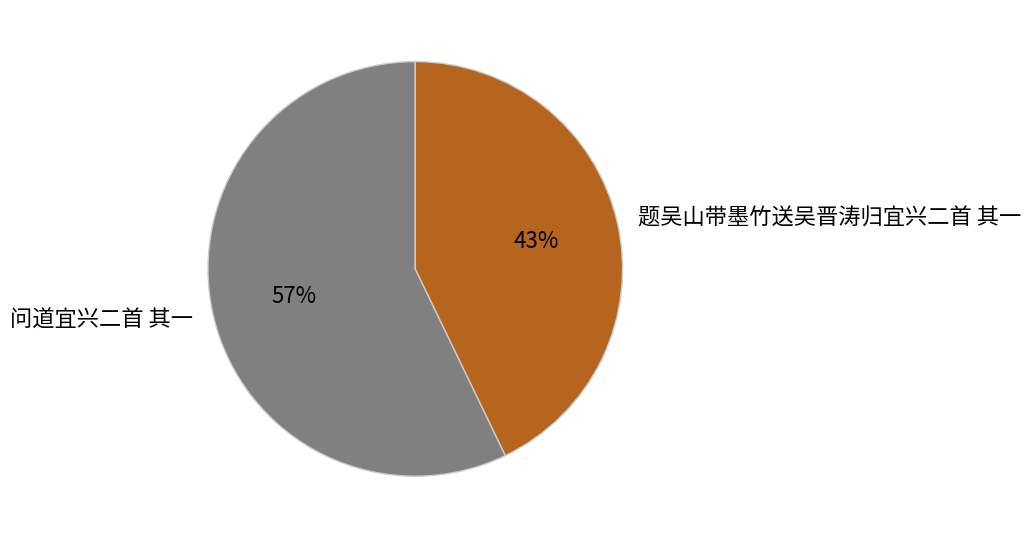

Is 问道宜兴二首 其一 the majority of the pie?

Yes